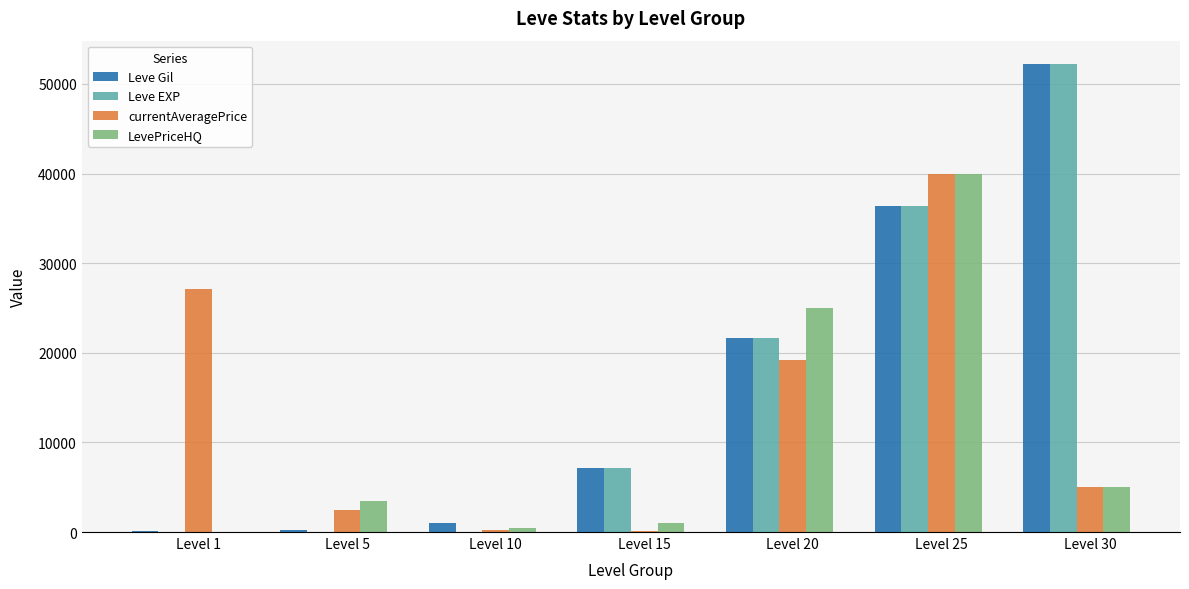

At which label does LevePriceHQ reach its peak?

Level 25